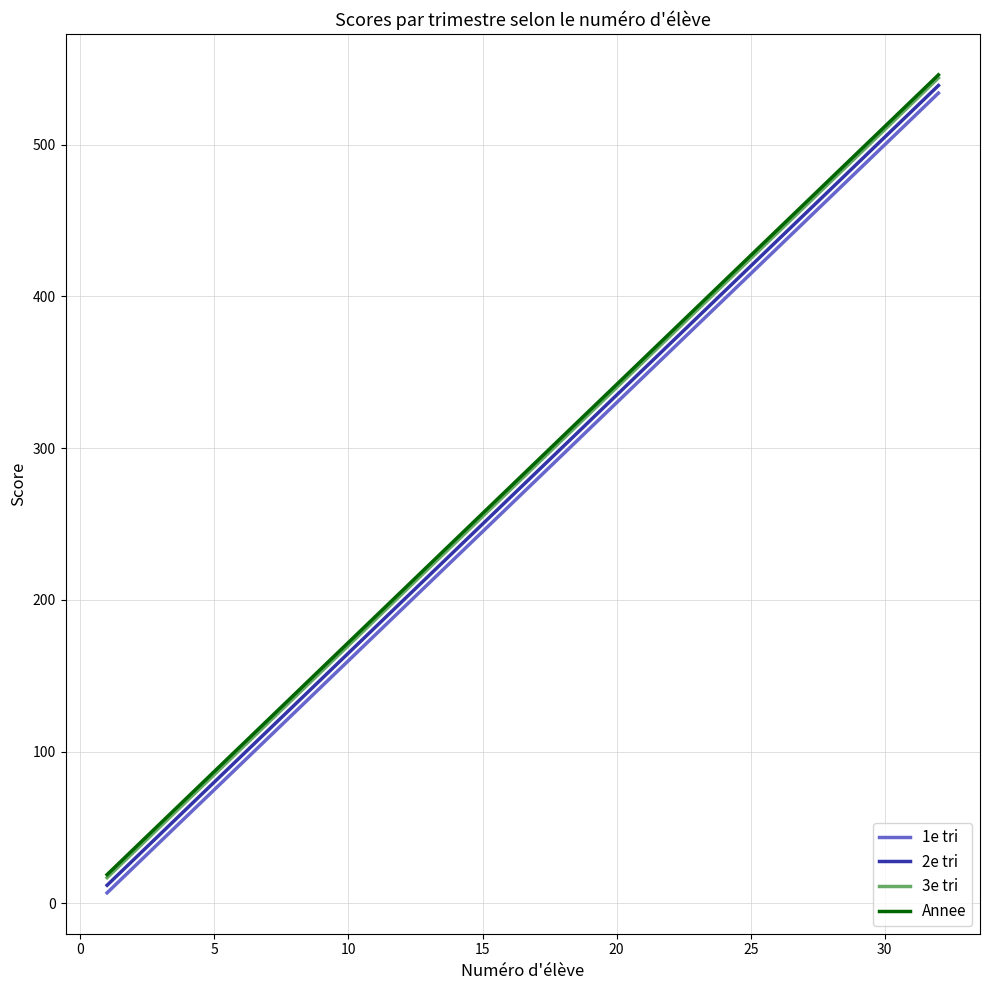

How many data points in 1e tri are less than 279?

16